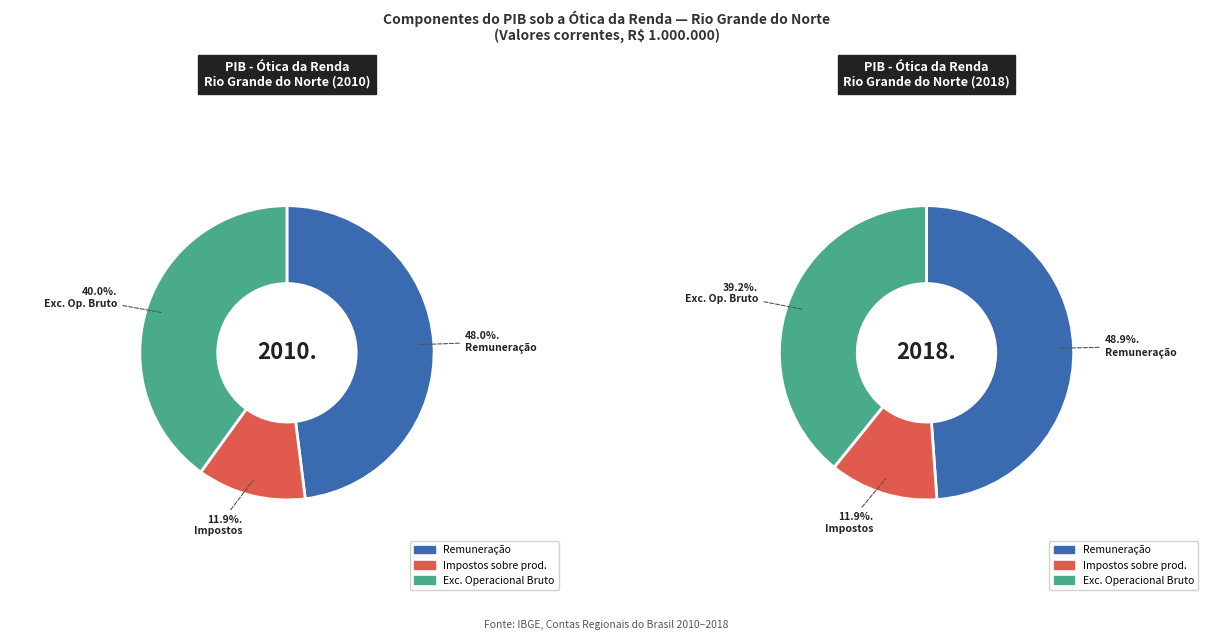

Does Remuneração represent more than half of the total?

No